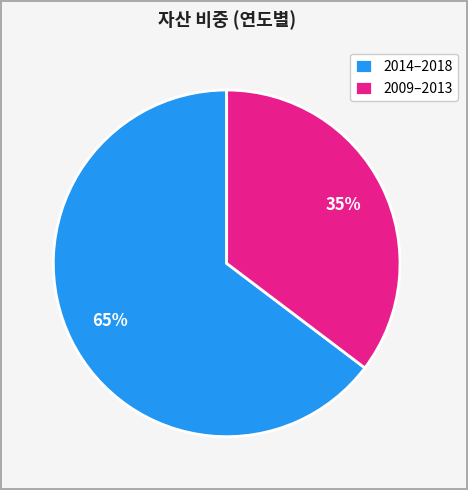

To the nearest percent, what is the average slice percentage?

50%